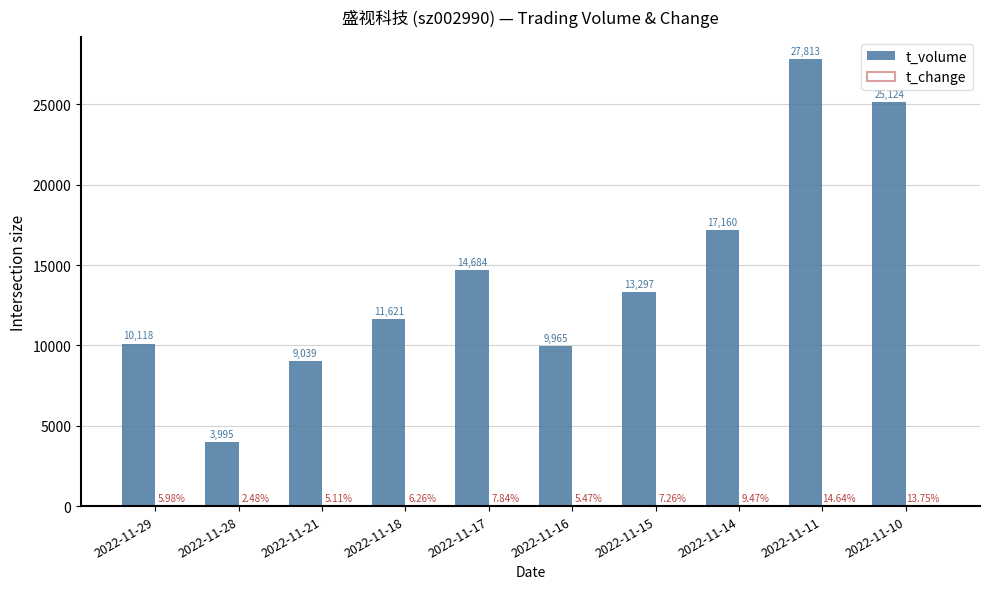

Which series changed the most between 2022-11-28 and 2022-11-10?

t_volume